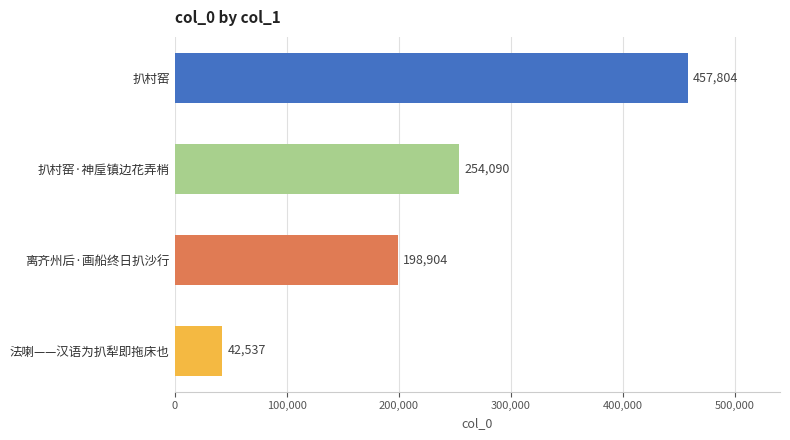

Between 扒村窑 and 扒村窑·神垕镇边花弄梢, which is larger?

扒村窑